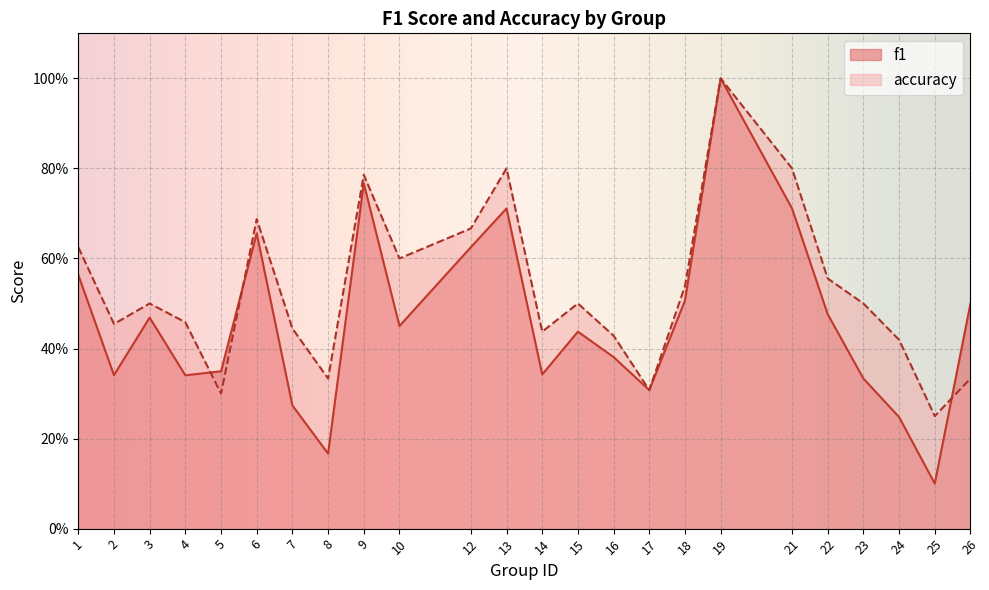

Count the accuracy values in the range 0 to 1.

24